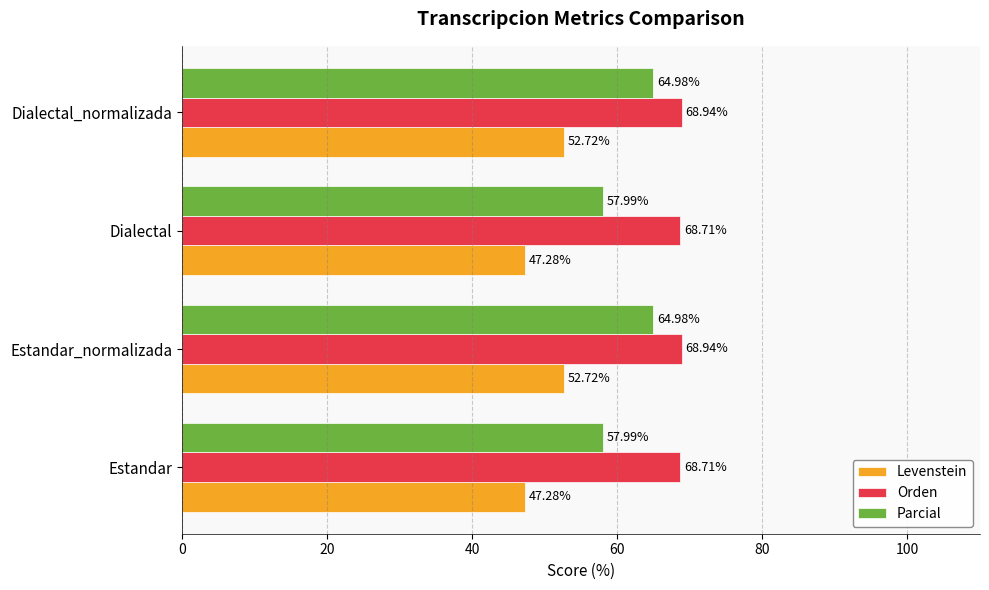

Which series has the largest range (max minus min)?

Parcial